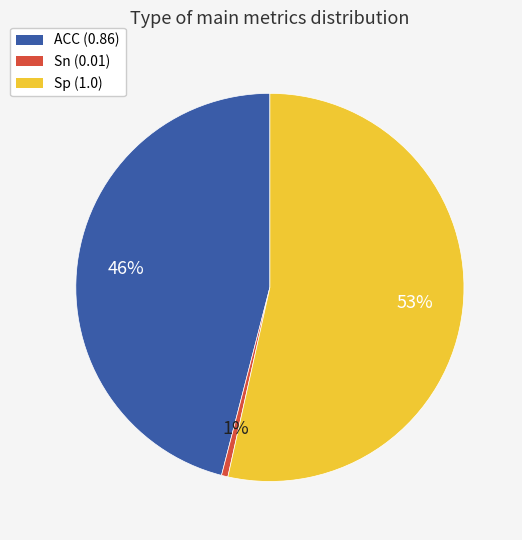

What is the majority slice?

Sp